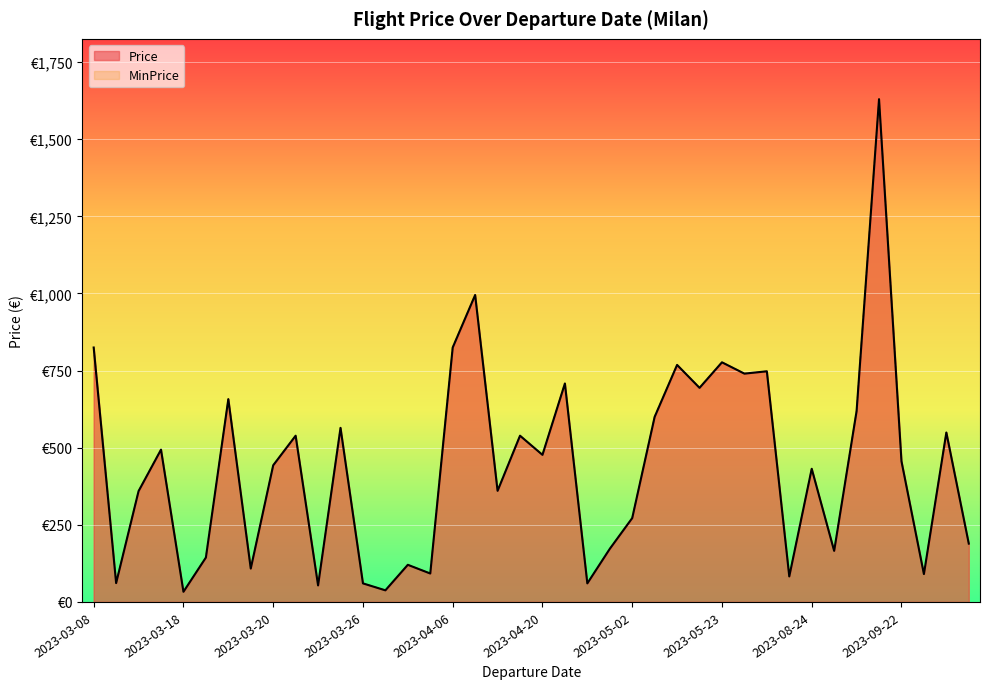

Is it true that Price equals 60.2 at 2023-04-29?

True